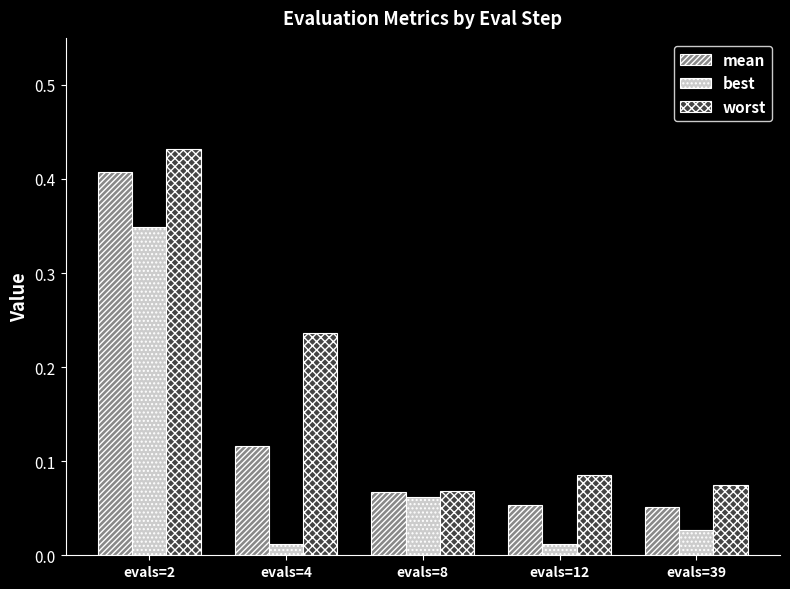

Which category has the highest value across all series?

evals=2